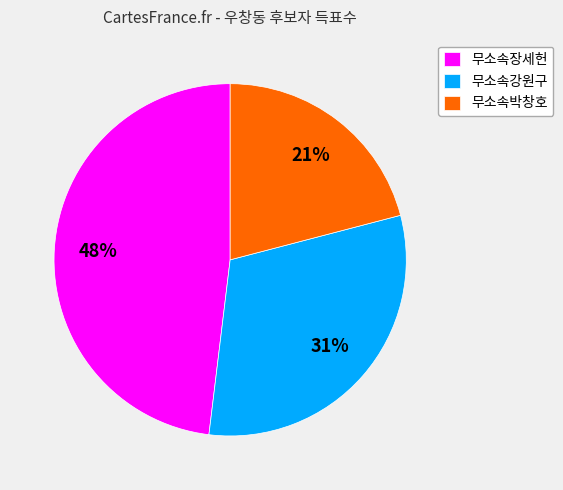

Does 무소속강원구 account for over 50% of the chart?

No